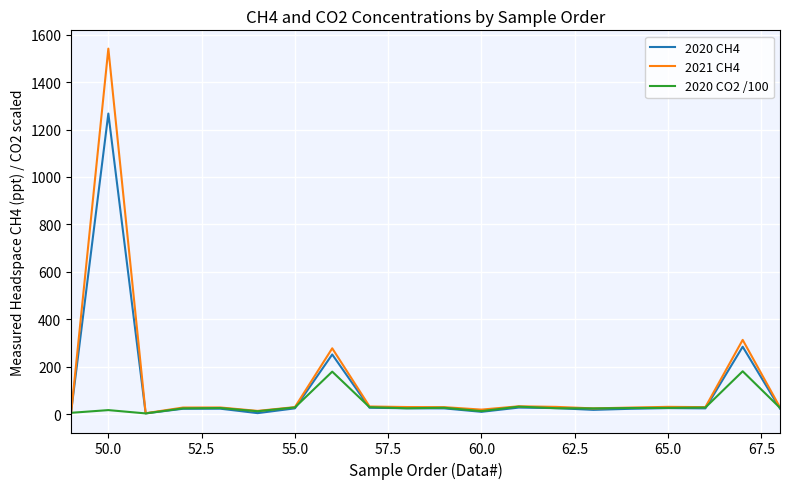

What is the minimum value shown in the chart?

-0.3